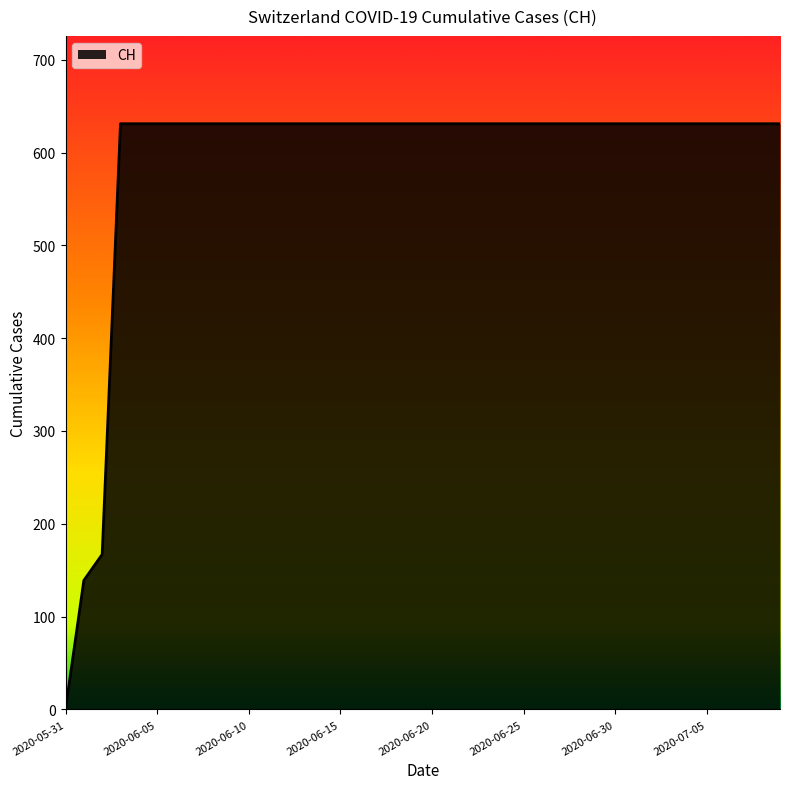

What is the maximum value shown in the chart?

631